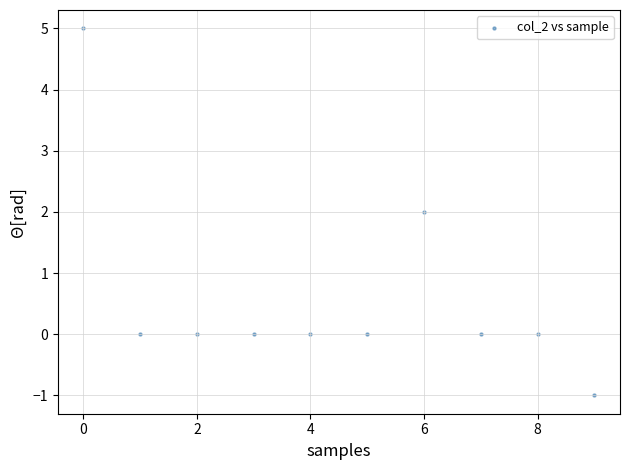

What is the range of Y values (max minus min)?

6